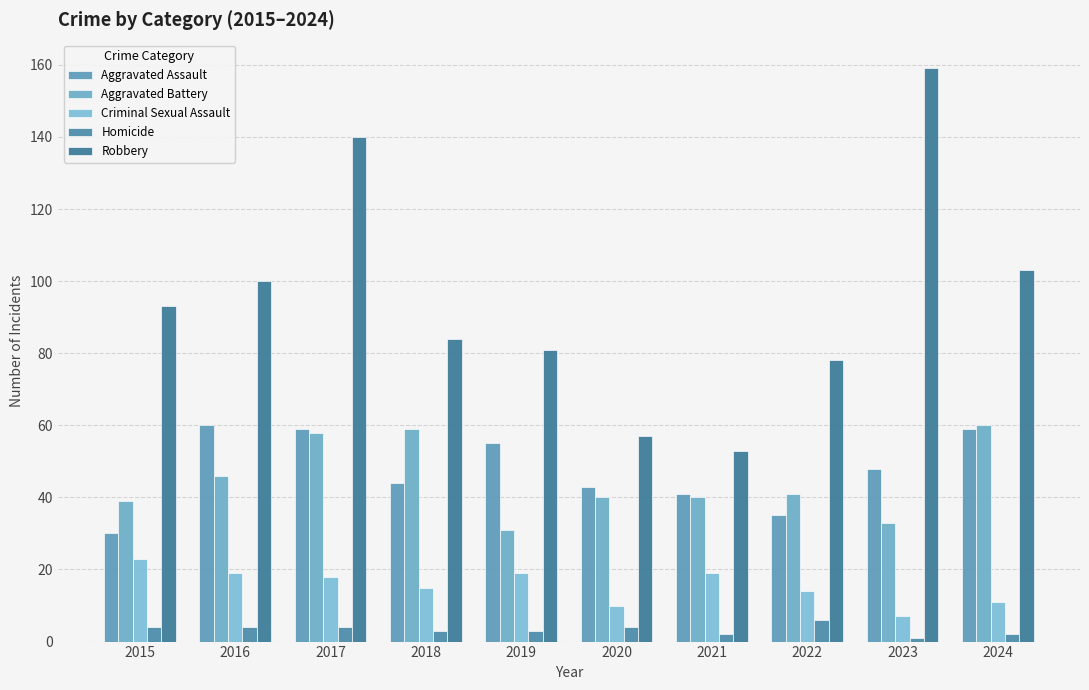

What is the highest value of the Aggravated Battery series?

60